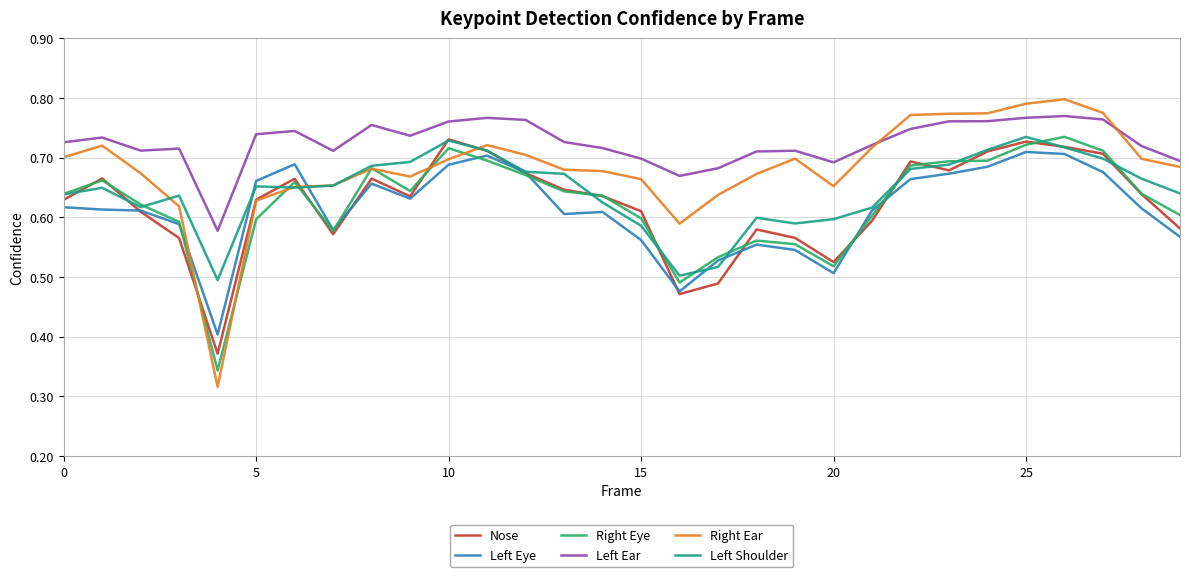

True or false: Nose has more than 1 points higher than both neighbors.

True